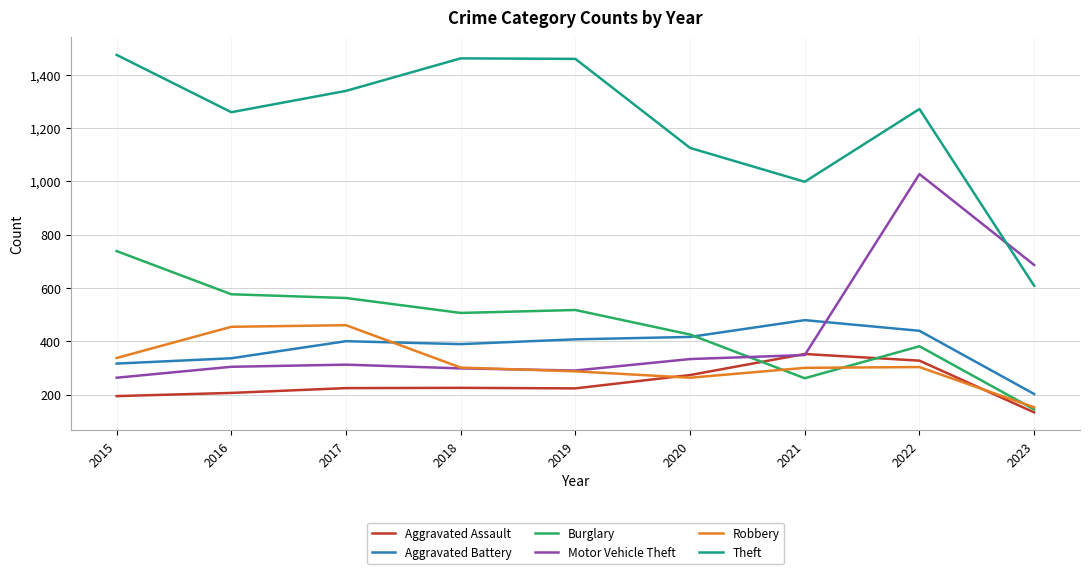

Read the Motor Vehicle Theft value at 2021, to the nearest 50.

350